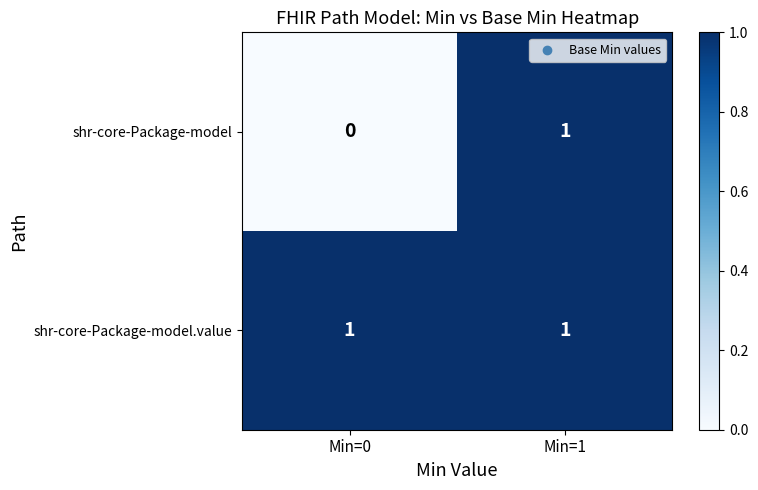

At which category is the sum across all series the highest?

Min=1